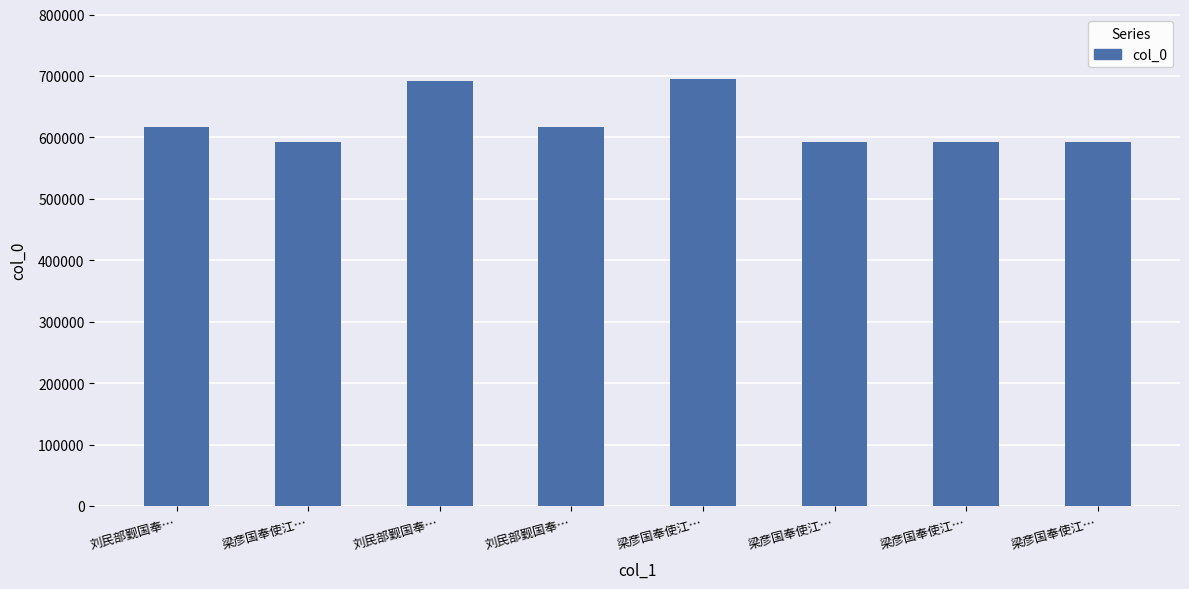

What is the change in value from 刘民部觐国奉… to 梁彦国奉使江…?

+4843